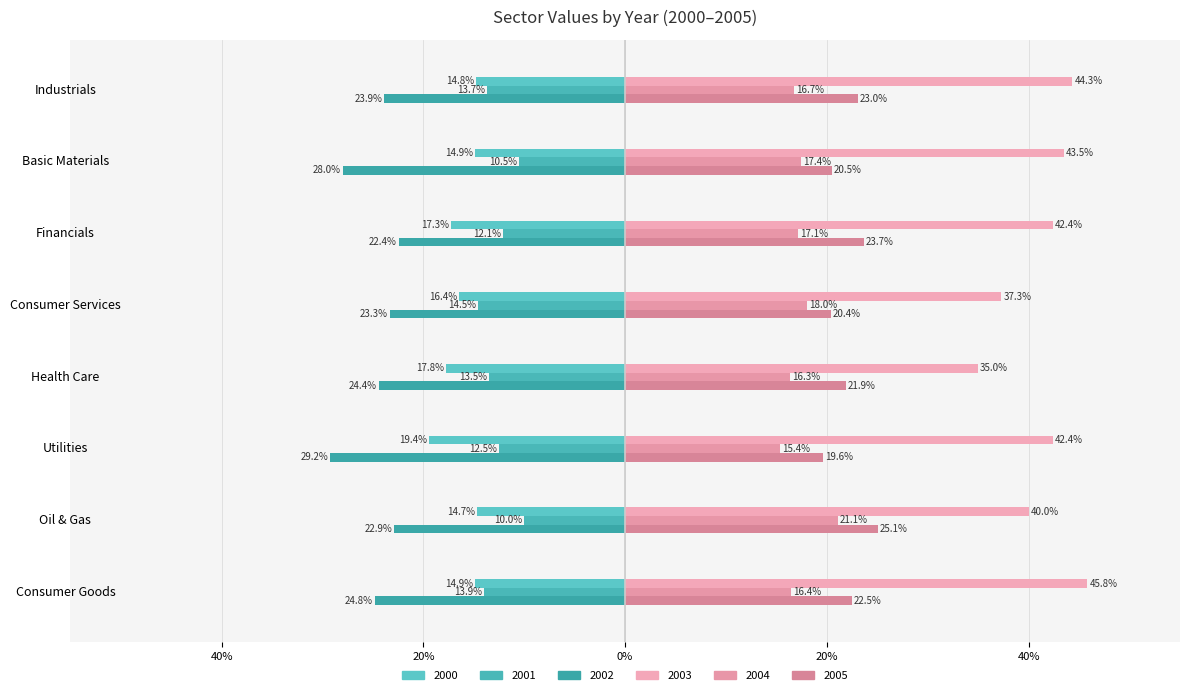

At which category is the sum across all series the highest?

Oil & Gas